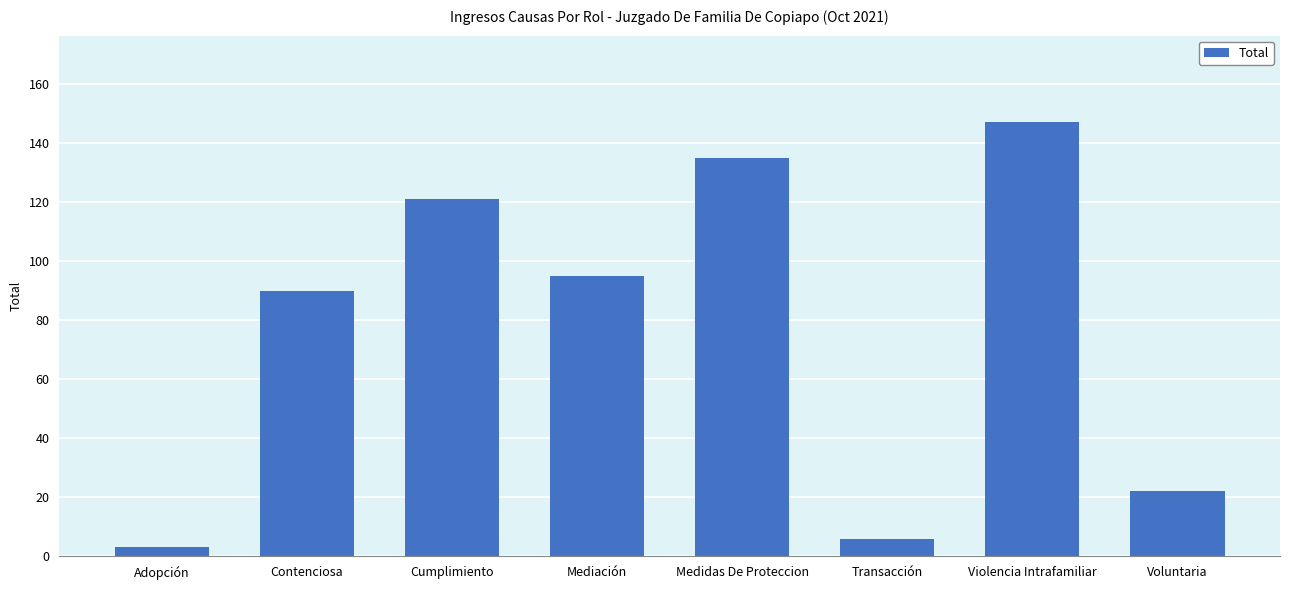

Where does the data first go above 95?

Cumplimiento